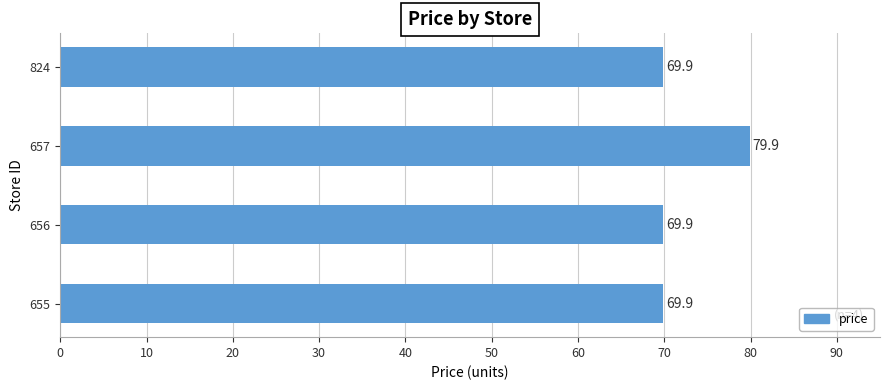

What is the average value?

72.4